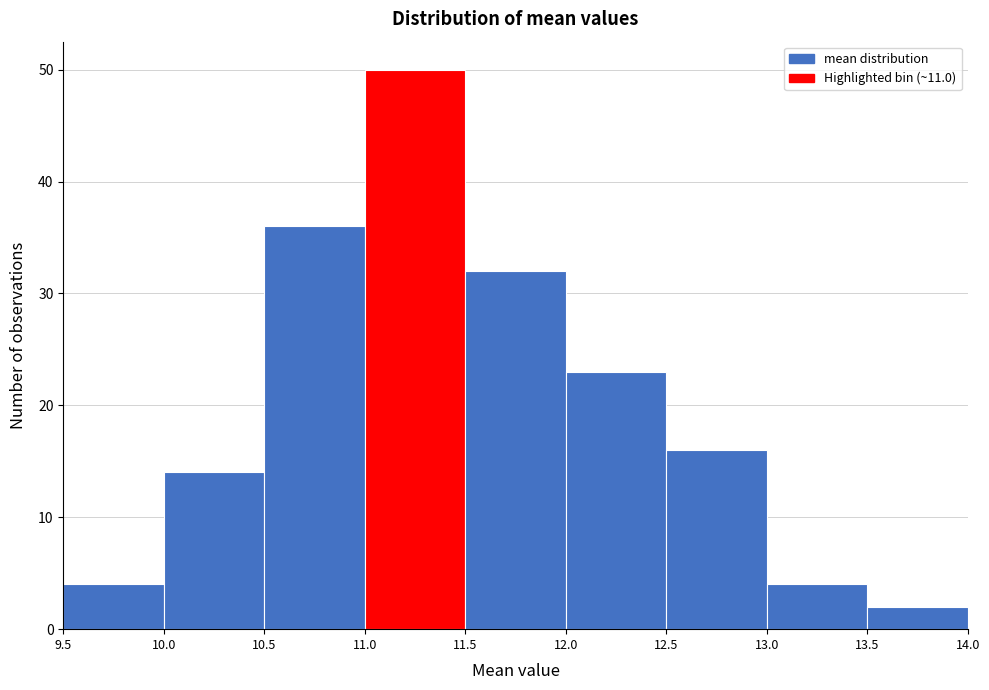

Reading left to right, transcribe this chart: for each bar, give the range it covers on the x-axis and its height. The values are not printed on the chart, so give them approximately, as read against the axis.

9.5 to 10.0: 4
10.0 to 10.5: 14
10.5 to 11.0: 36
11.0 to 11.5: 50
11.5 to 12.0: 32
12.0 to 12.5: 23
12.5 to 13.0: 16
13.0 to 13.5: 4
13.5 to 14.0: 2